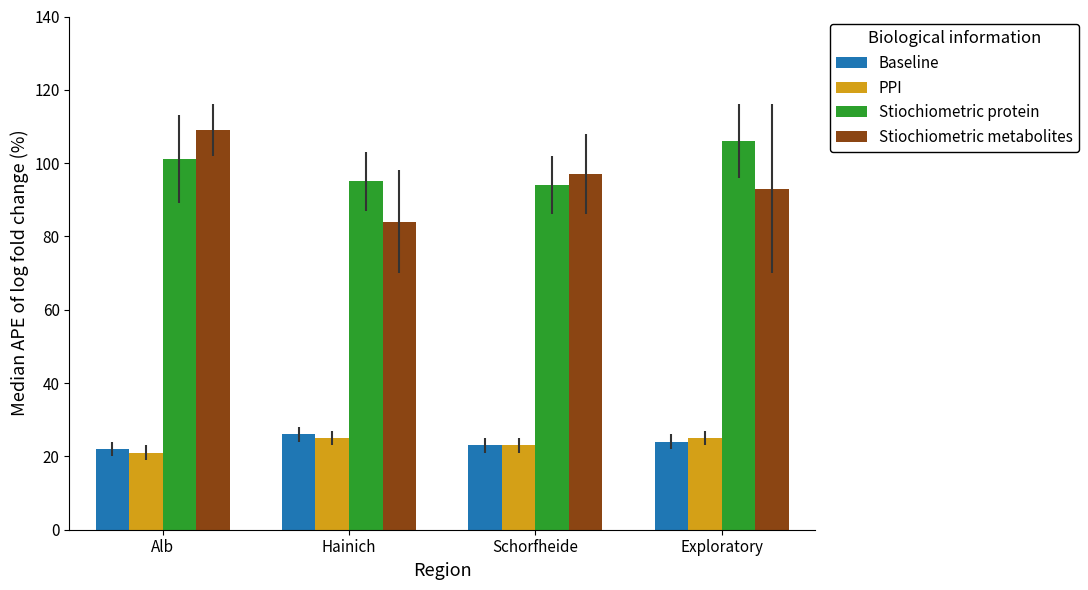

What is the total value across all series at Schorfheide?

237